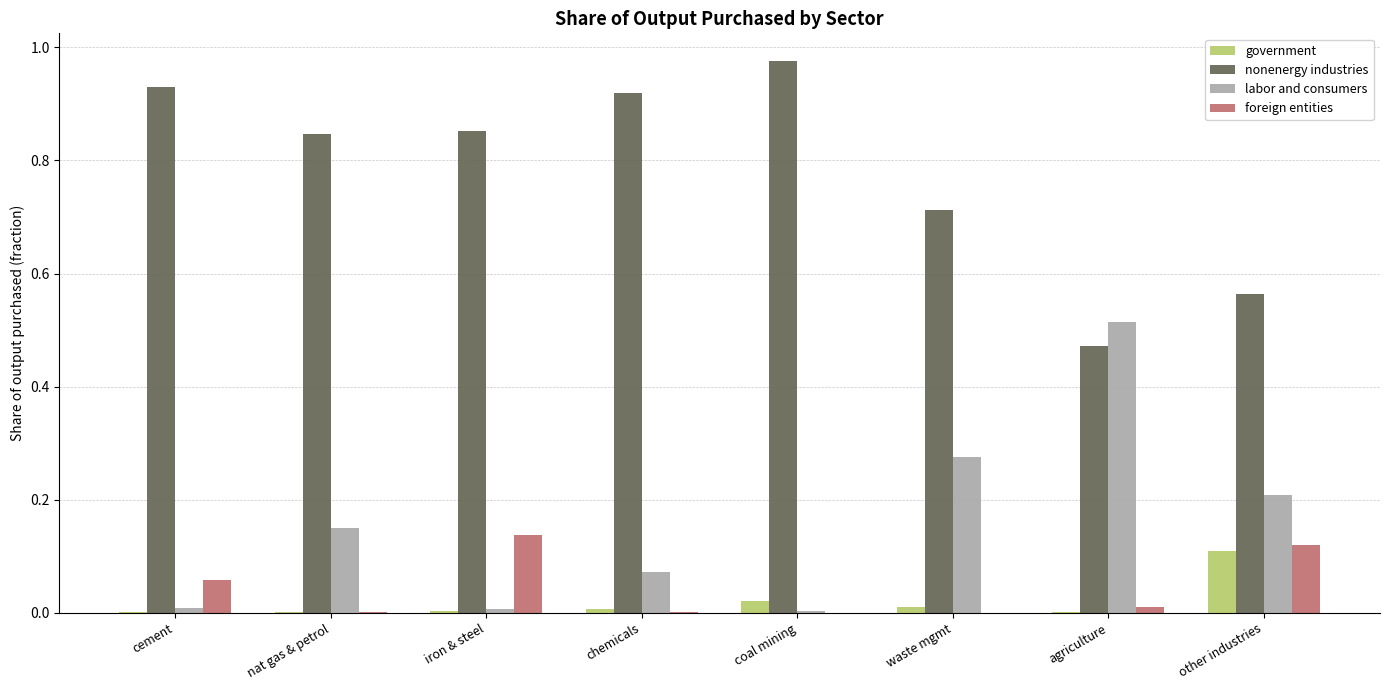

True or false: labor and consumers has a value of 0.3 at other industries.

False